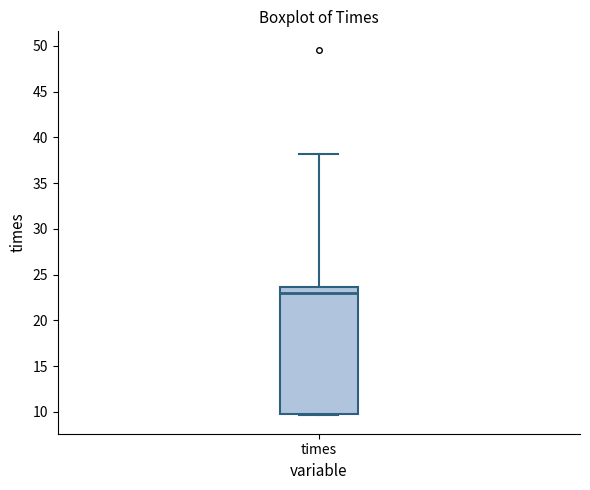

Where is the lower edge of the box for times on the y-axis? The values are not printed on the chart, so give them approximately, as read against the axis.

10.0